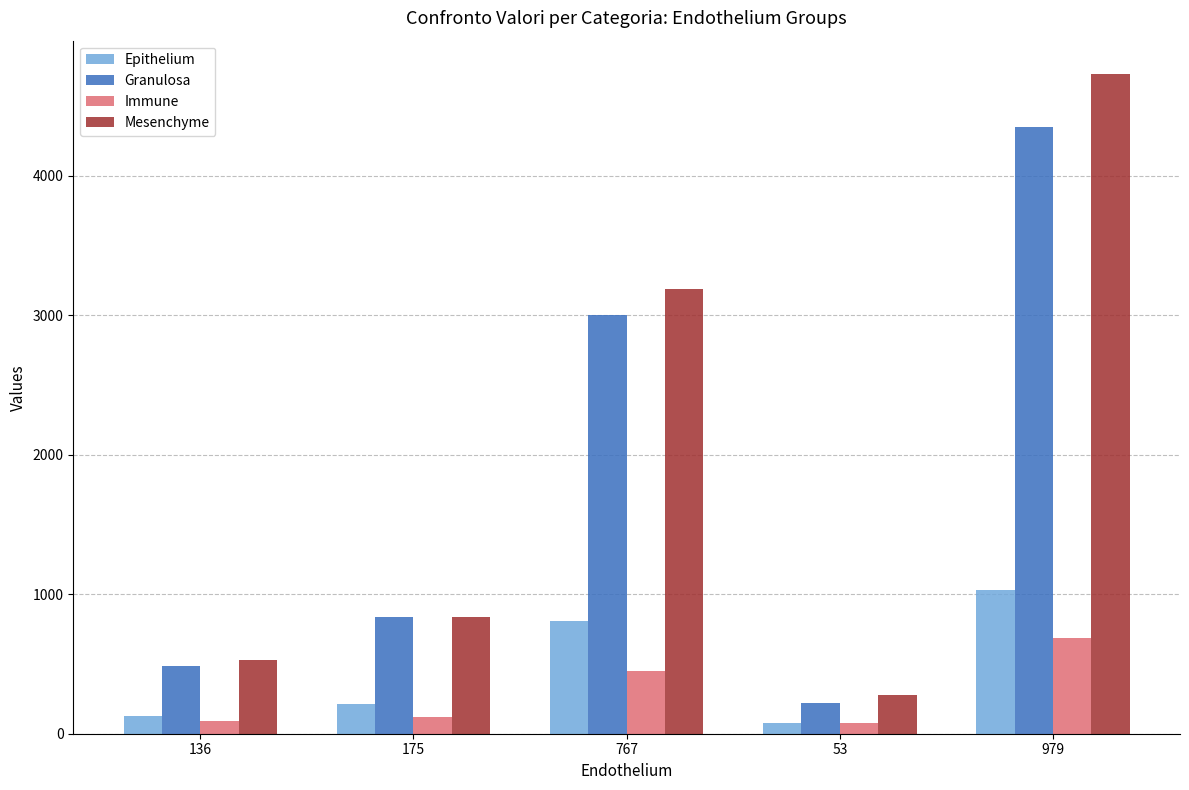

How many groups of bars are there?

5